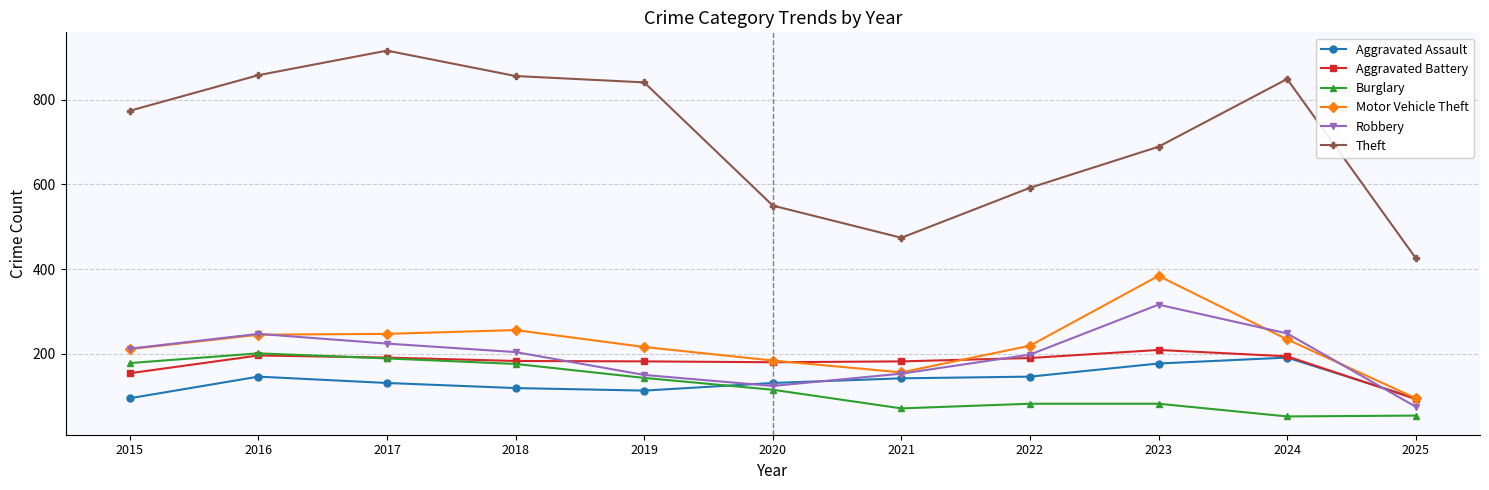

Does the chart display data point markers on the line(s)?

Yes